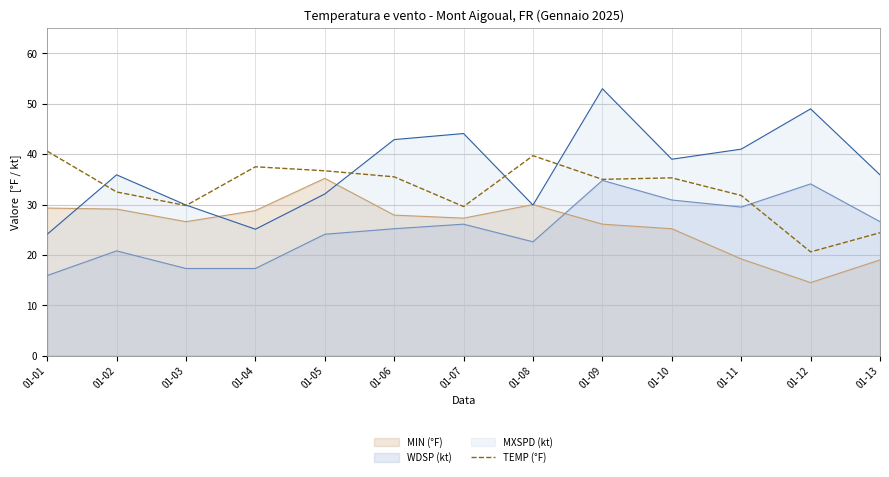

How many series are shown in this chart?

4